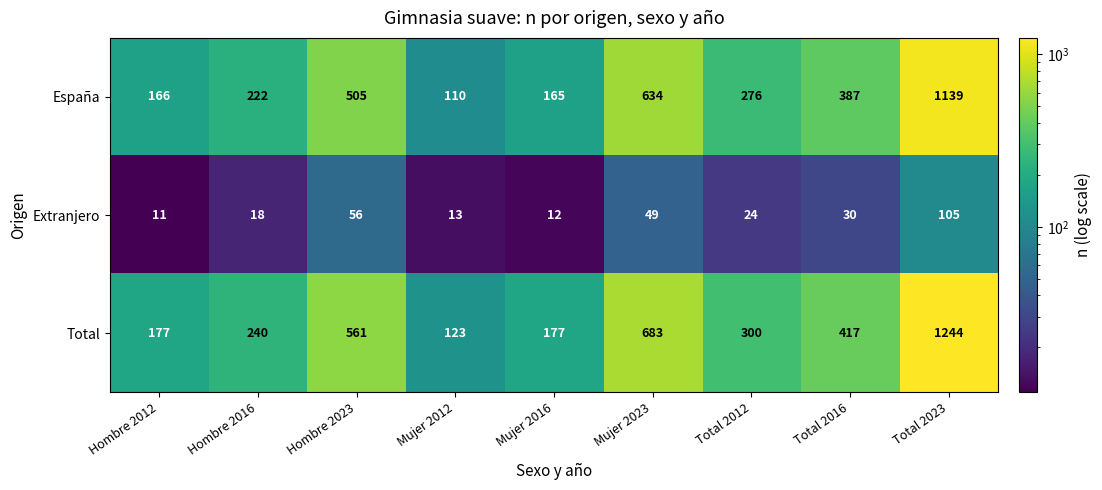

List the labels in order of Extranjero value, largest first.

Total 2023, Hombre 2023, Mujer 2023, Total 2016, Total 2012, Hombre 2016, Mujer 2012, Mujer 2016, Hombre 2012